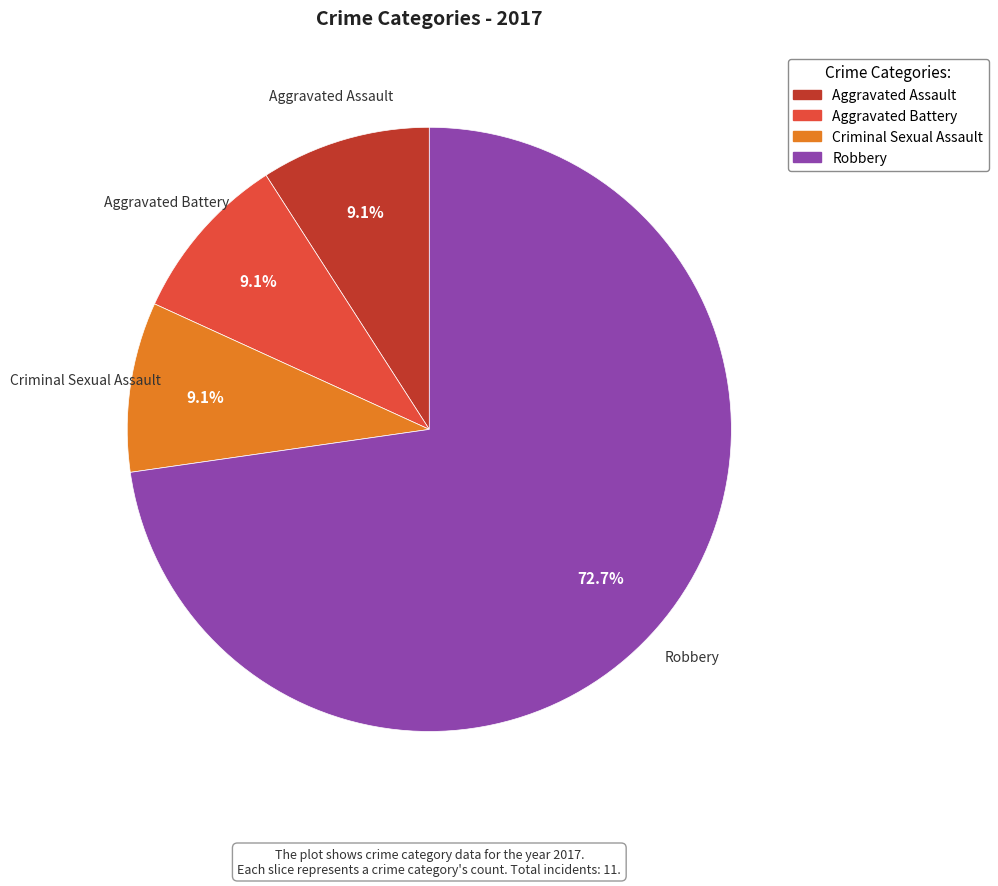

Is there a majority slice in this chart?

Yes